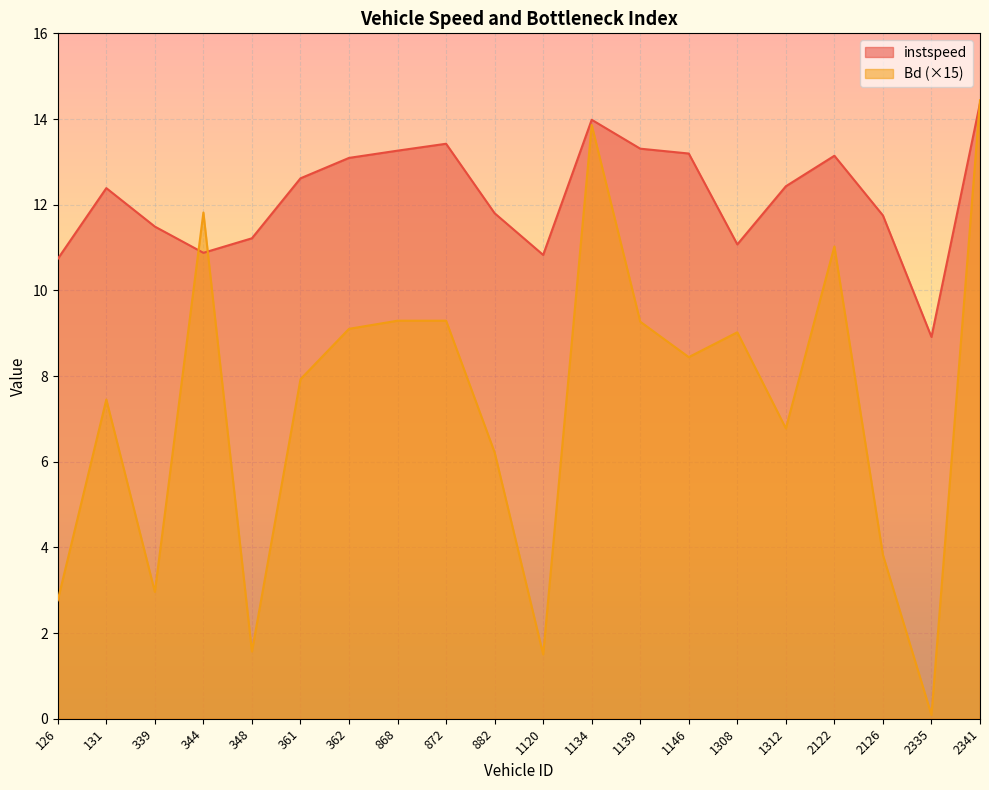

True or false: Bd and instspeed cross at least once.

True